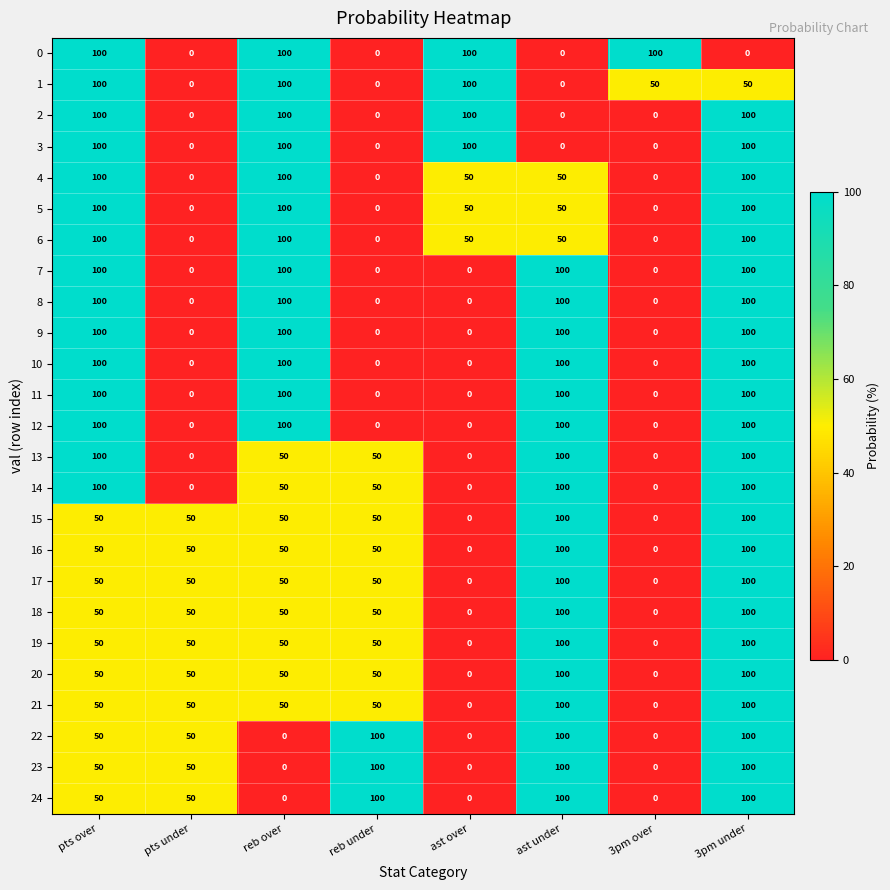

The value of 14 at pts under is -52. True or false?

False